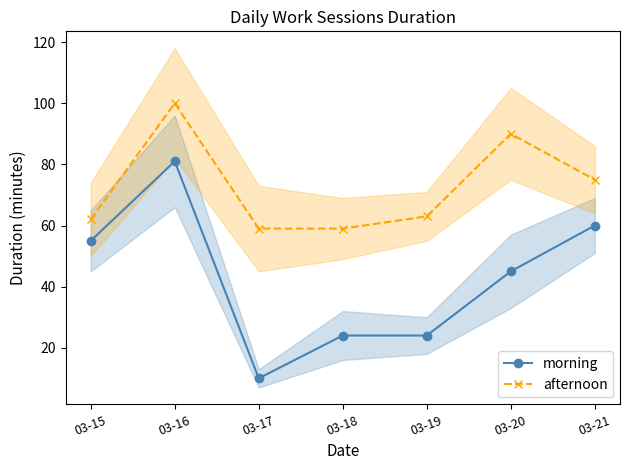

How many data points does each series have?

7